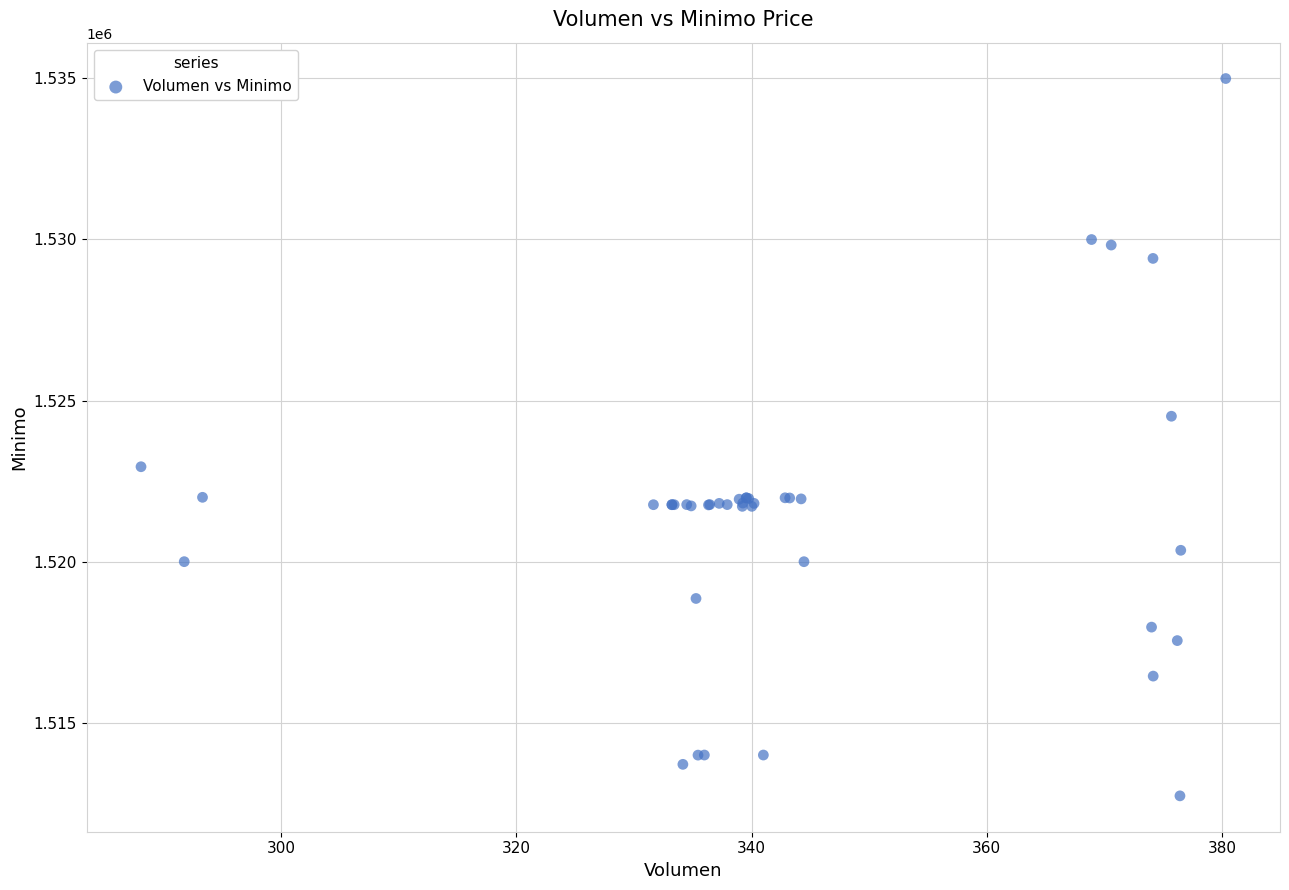

What Y value in the scatter plot is closest to 1523862?

1524513